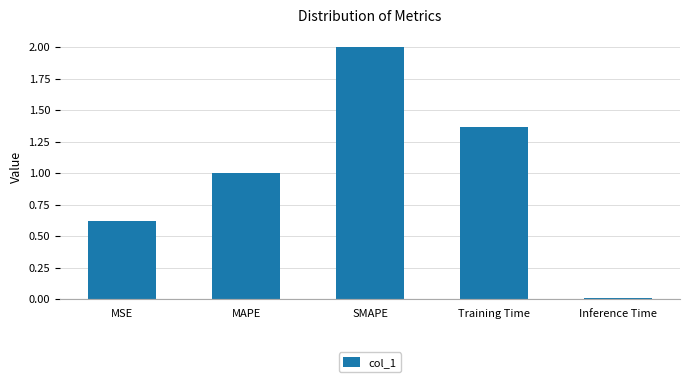

What is the difference between the values at SMAPE and Inference Time?

2.0